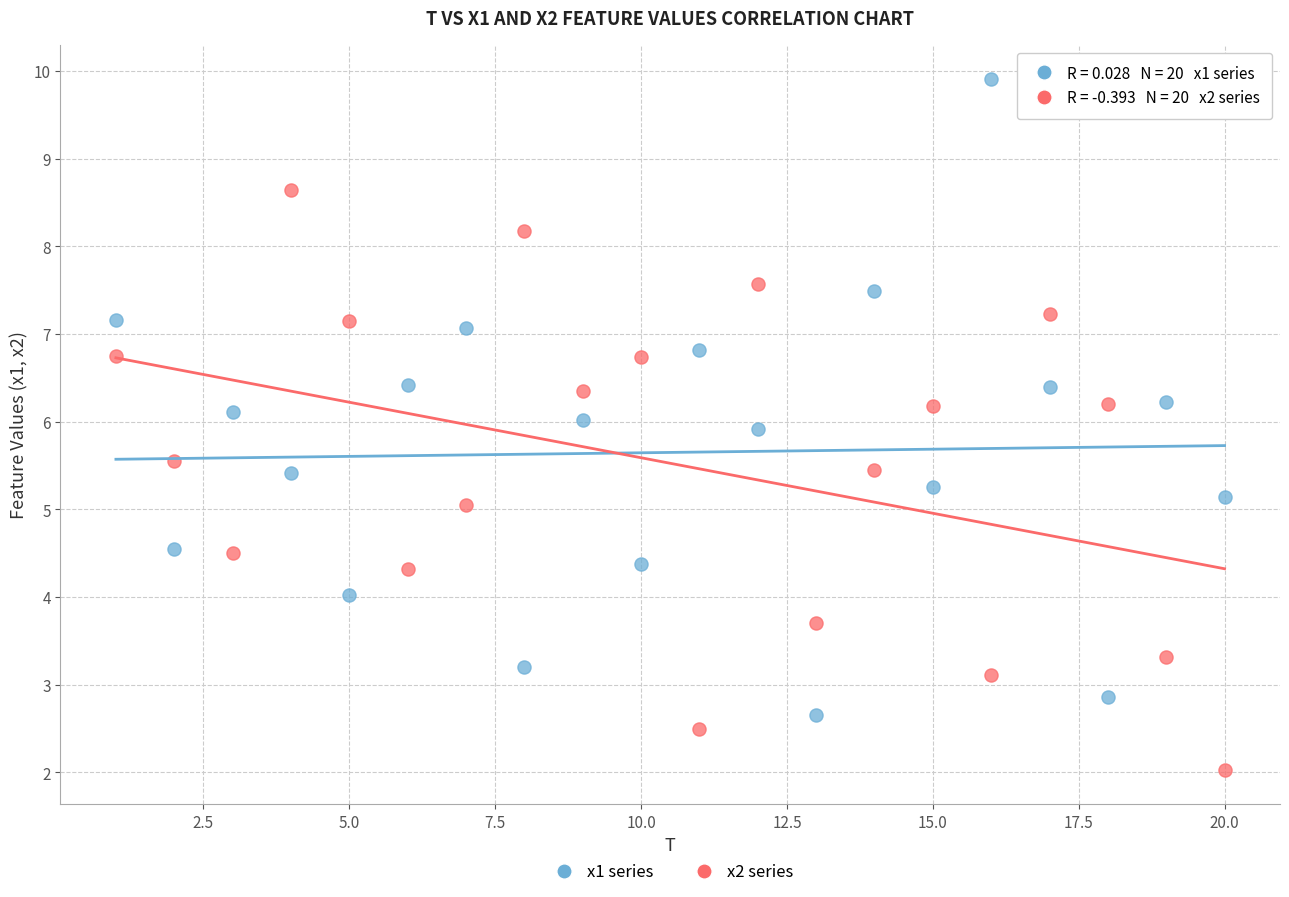

Which series contains the lowest Y value?

x2 series